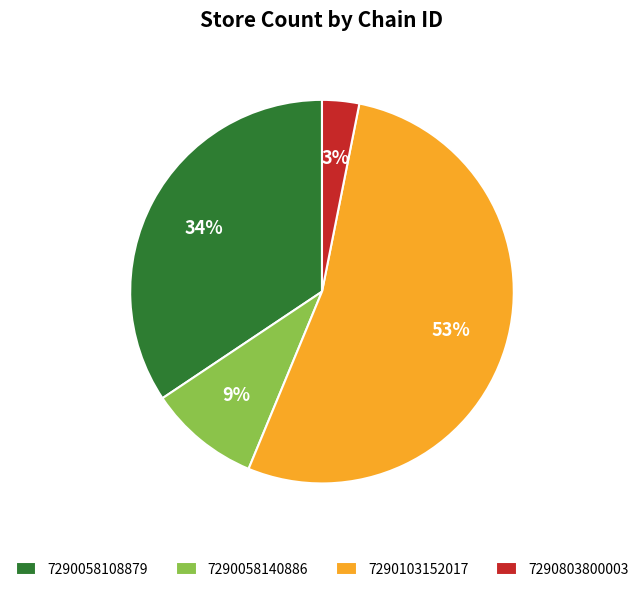

To the nearest percent, what percentage of the pie is 7290058140886?

9%